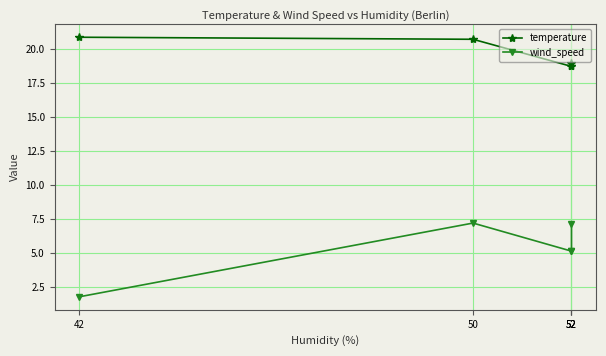

What are all the series names shown in the legend?

temperature, wind_speed